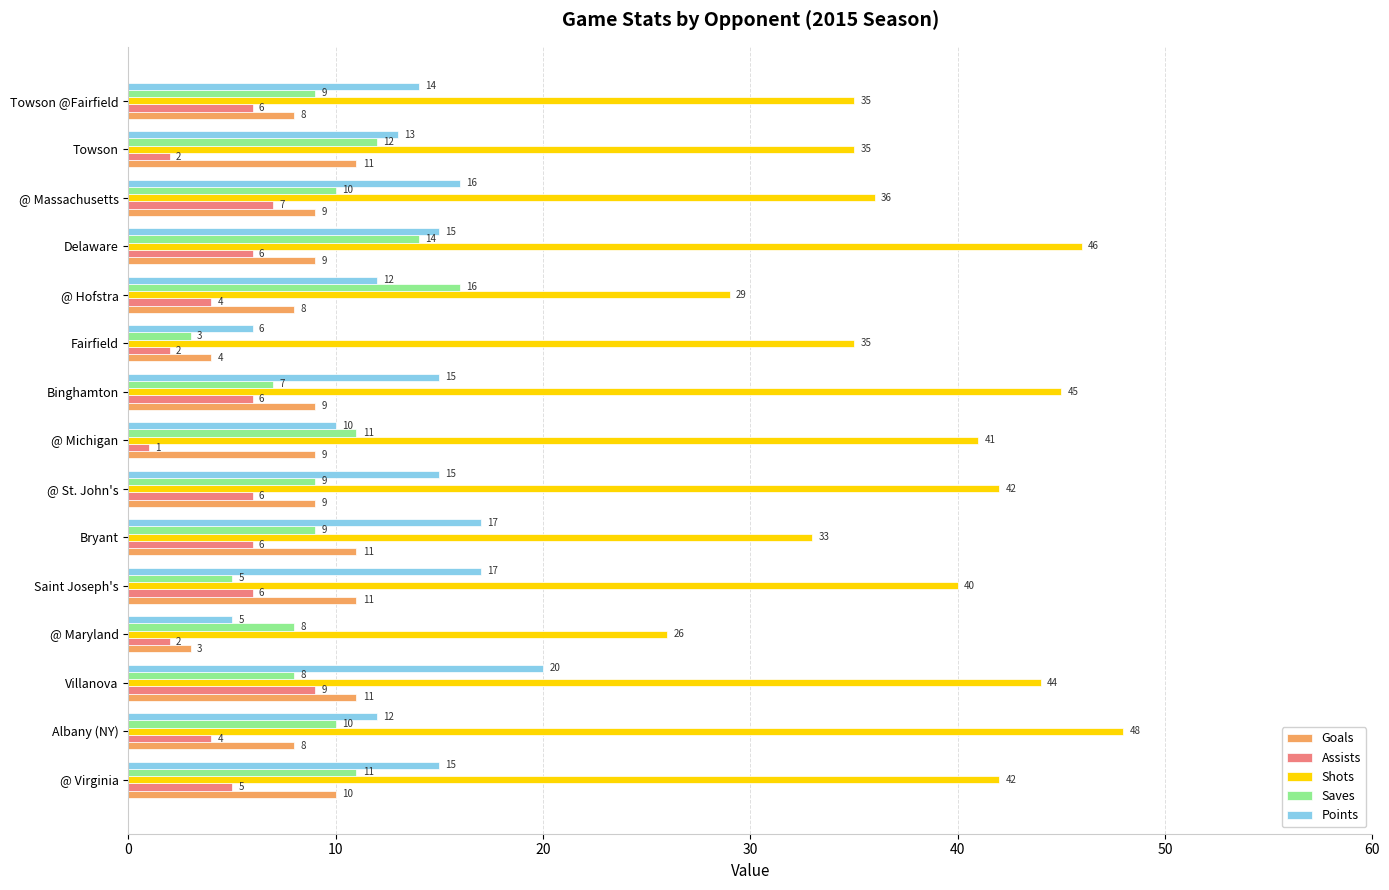

Which series has the largest range (max minus min)?

Shots